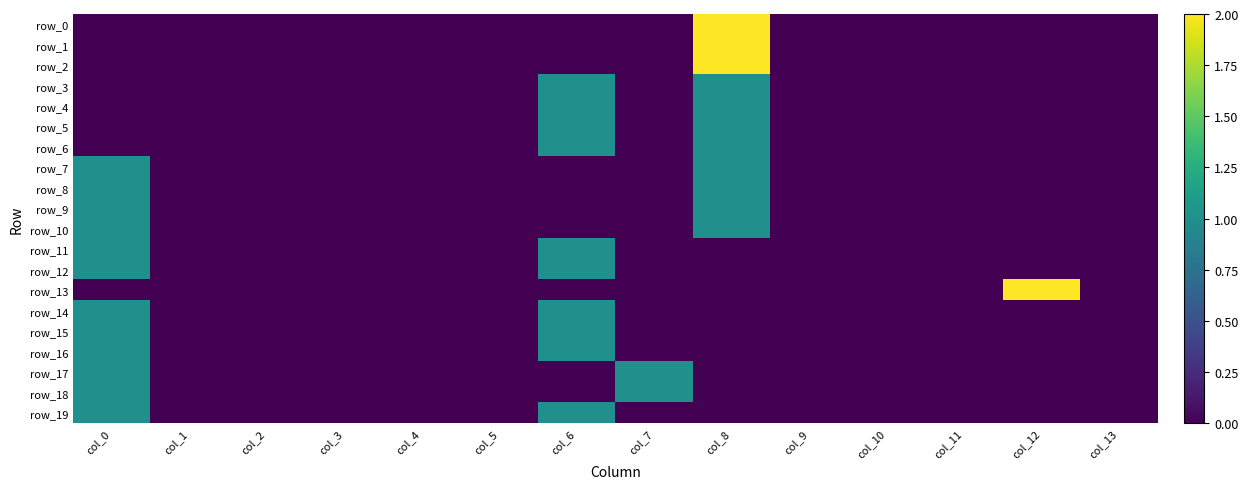

Which series changed the most between col_0 and col_11?

row_7